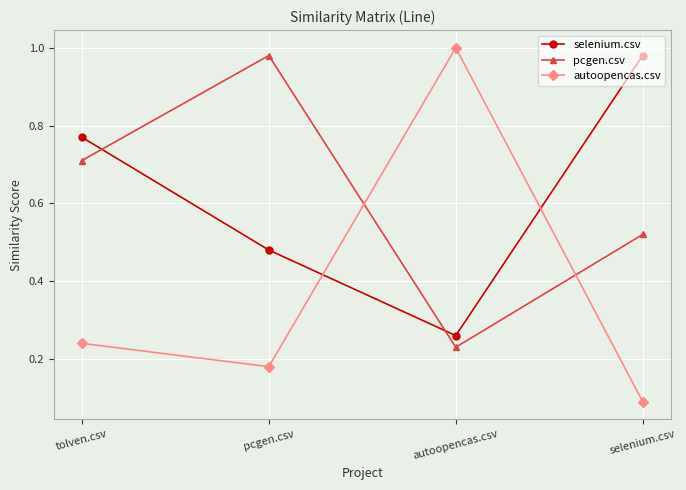

Is it true that selenium.csv equals 1.4 at tolven.csv?

False